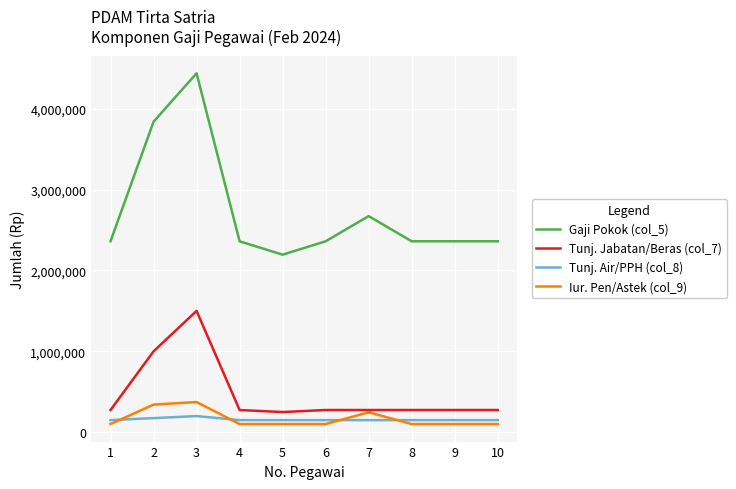

What is the greatest value displayed?

4436700